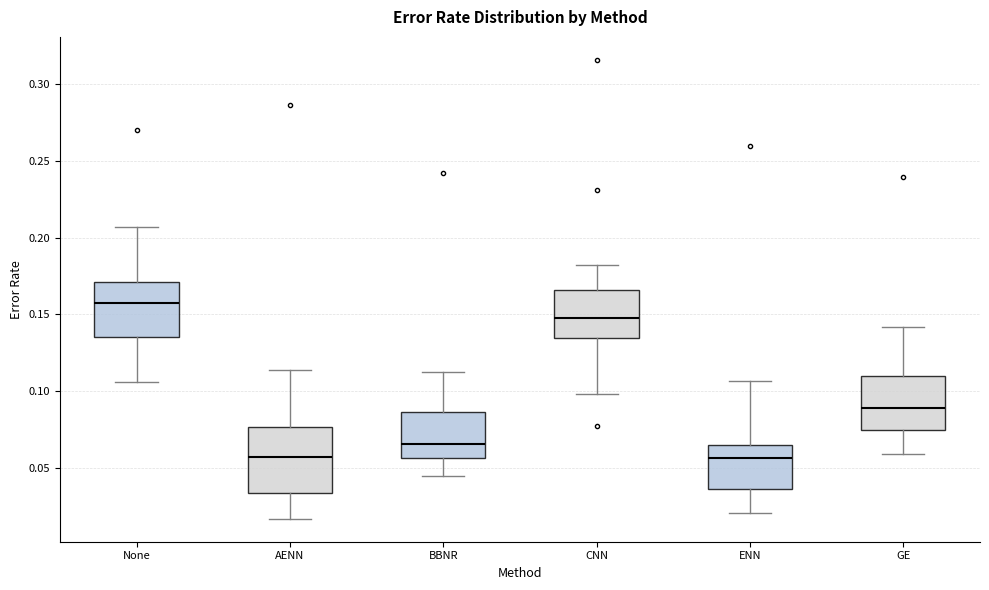

Where does the upper whisker of the box for AENN end on the y-axis? The values are not printed on the chart, so give them approximately, as read against the axis.

0.115